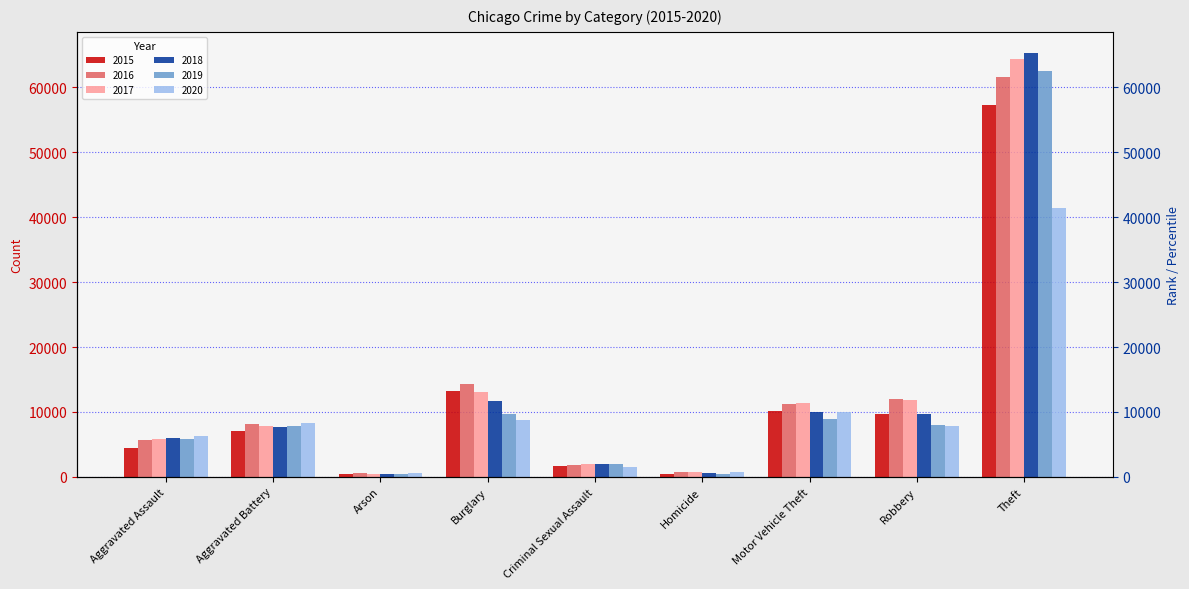

Is it true that 2020 equals 7855 at Robbery?

True